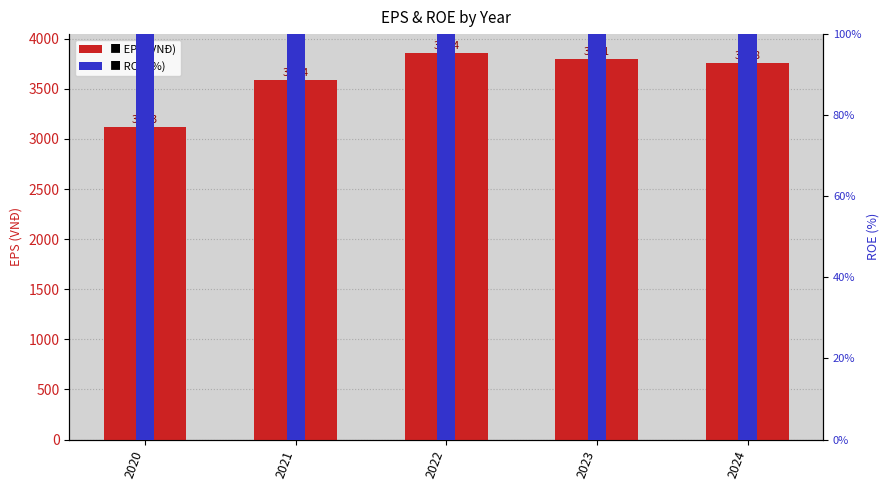

What is the difference between the highest and lowest values at 2024?

3701.2